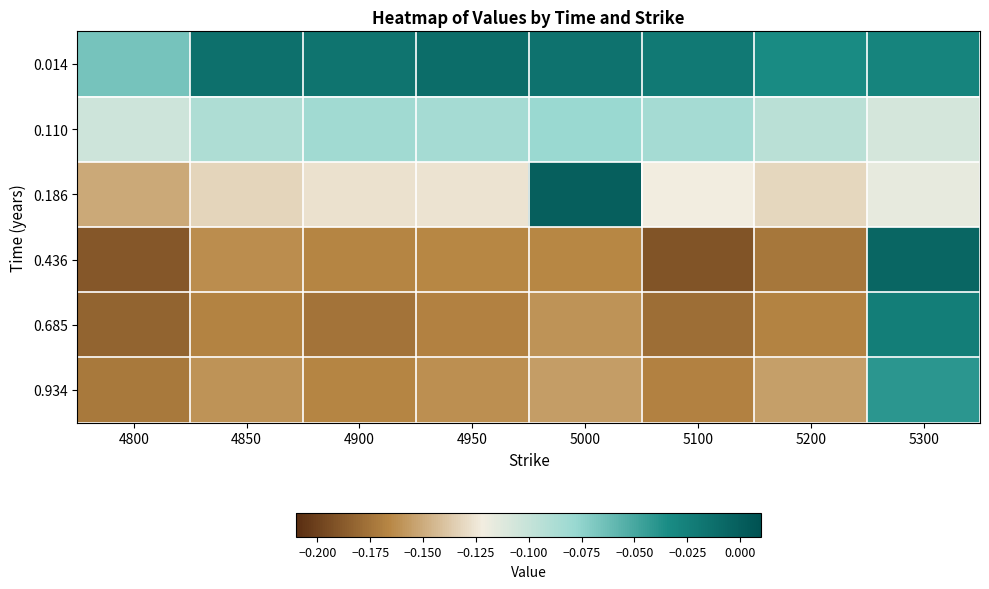

Between 5200 and 5000, which is larger?

5000